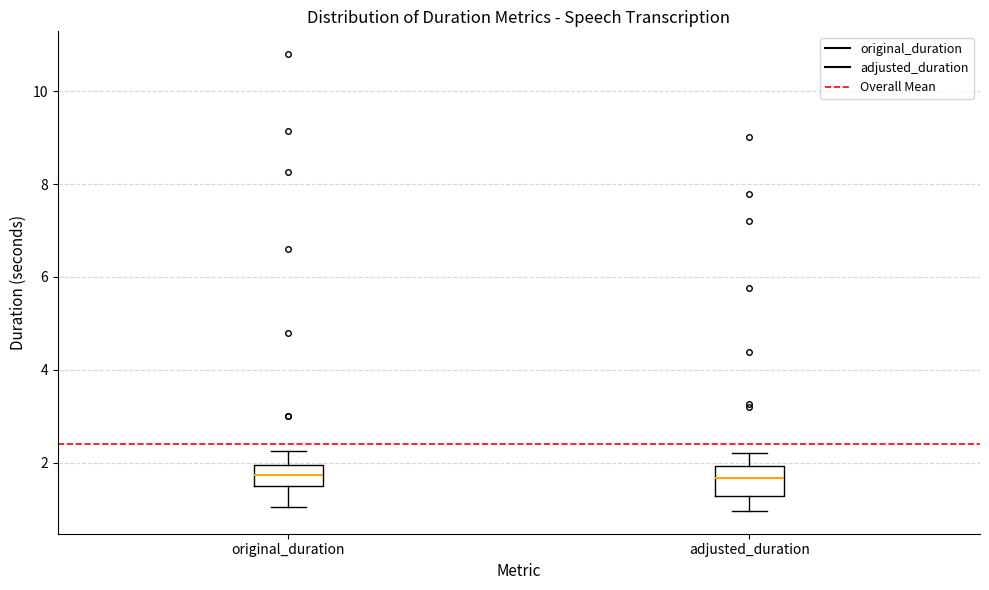

Reading left to right, read every box against the y-axis: the position of its median line, the range the box covers, and the ends of its whiskers. The values are not printed on the chart, so give them approximately, as read against the axis.

original_duration: median 1.8, box 1.6 to 2.0, whiskers 1.0 to 2.2
adjusted_duration: median 1.6, box 1.2 to 2.0, whiskers 1.0 to 2.2